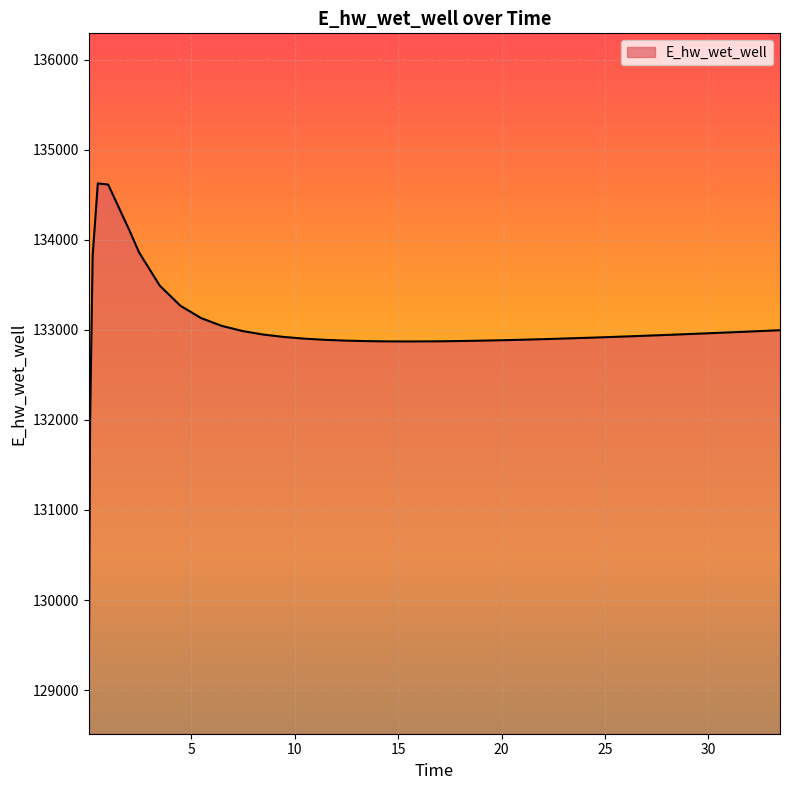

What is the minimum value shown in the chart?

129070.3